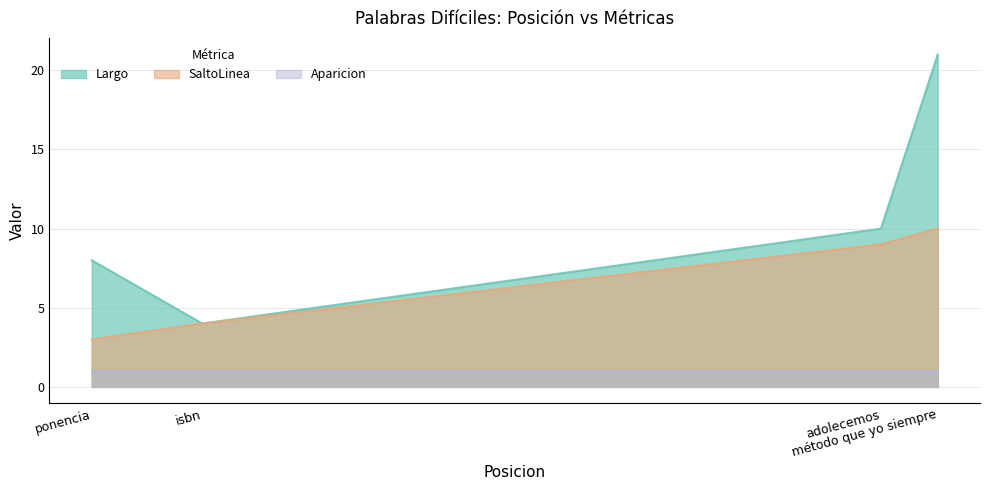

What is the greatest value displayed?

21